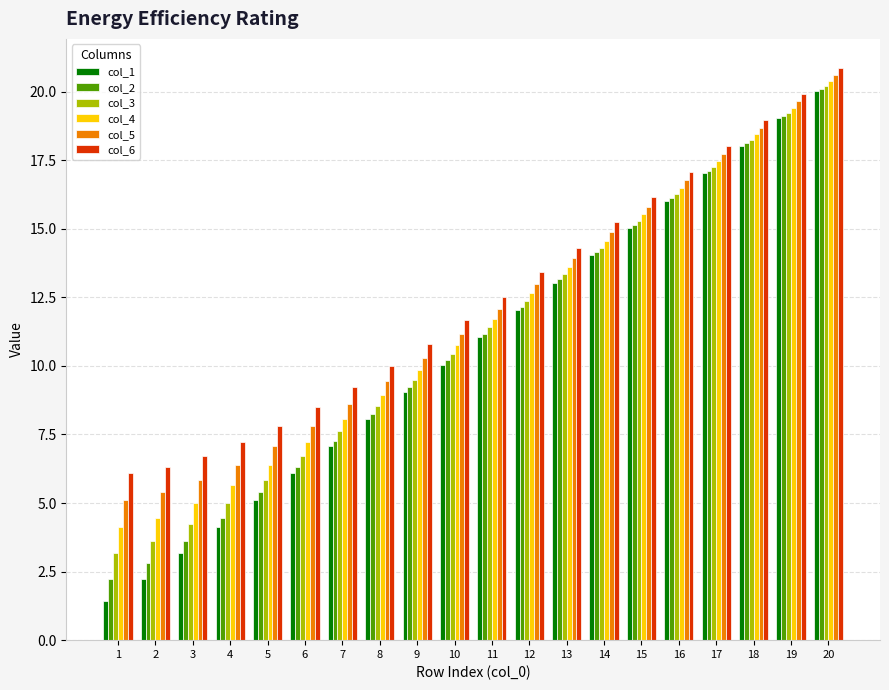

Which series has the largest total across all categories?

col_6